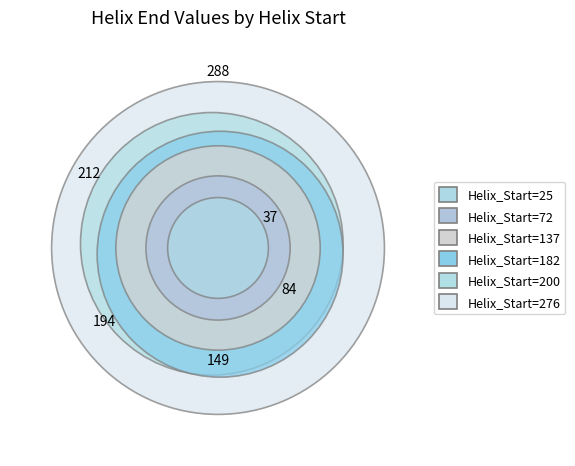

Do 72 and 276 together represent more than half of the pie?

No